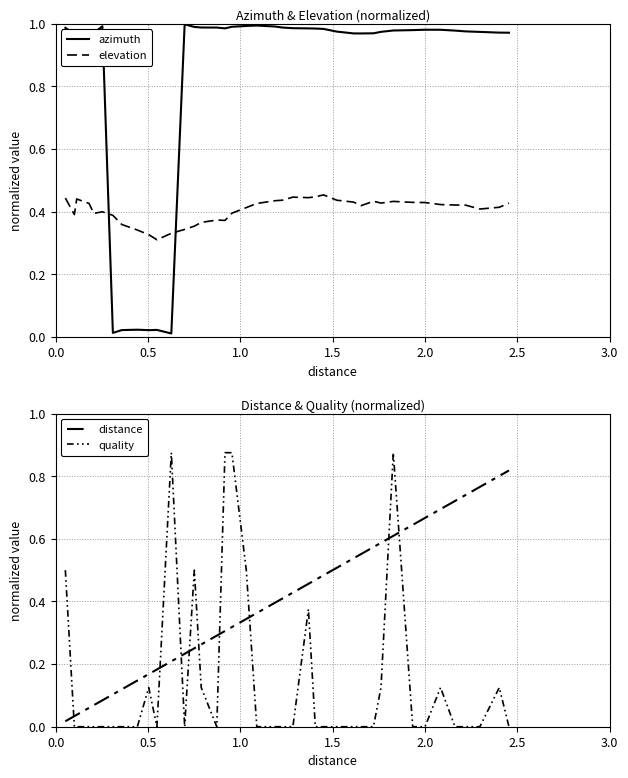

What is the average value of the elevation series?

0.4